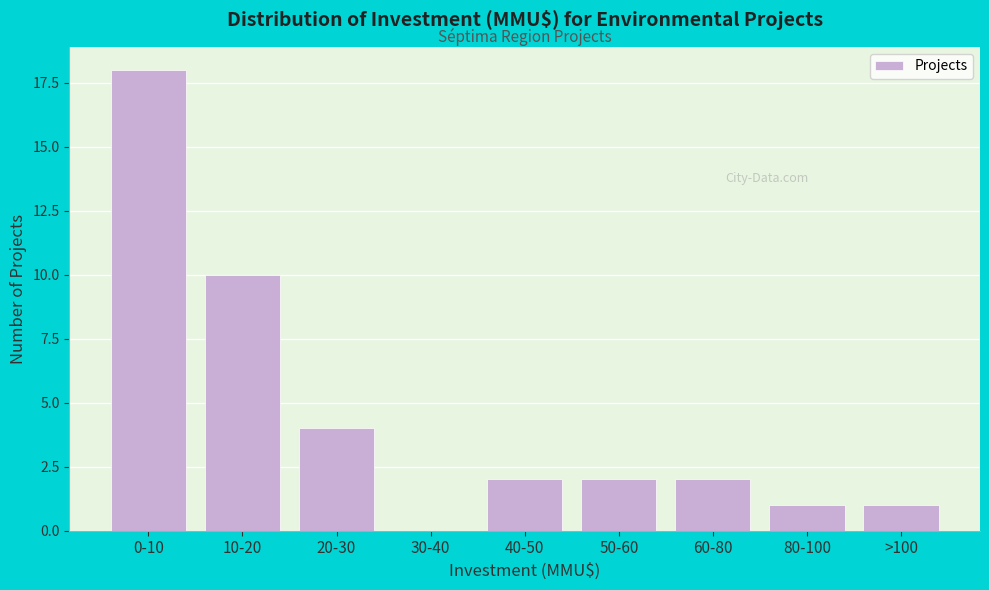

Reading left to right, extract all data points from this chart.

0-10=18	10-20=10	20-30=4	30-40=0	40-50=2	50-60=2	60-80=2	80-100=1	>100=1